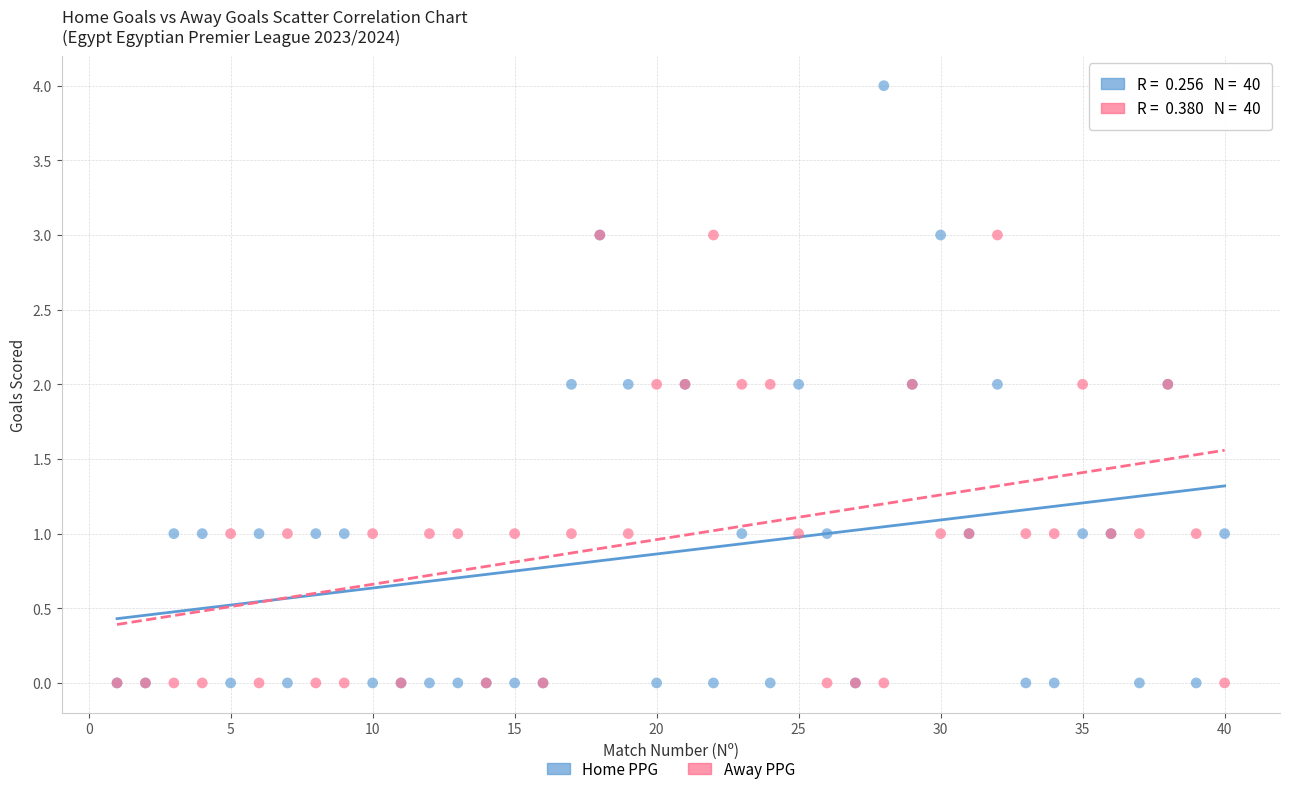

Which series contains the highest Y value?

Home PPG